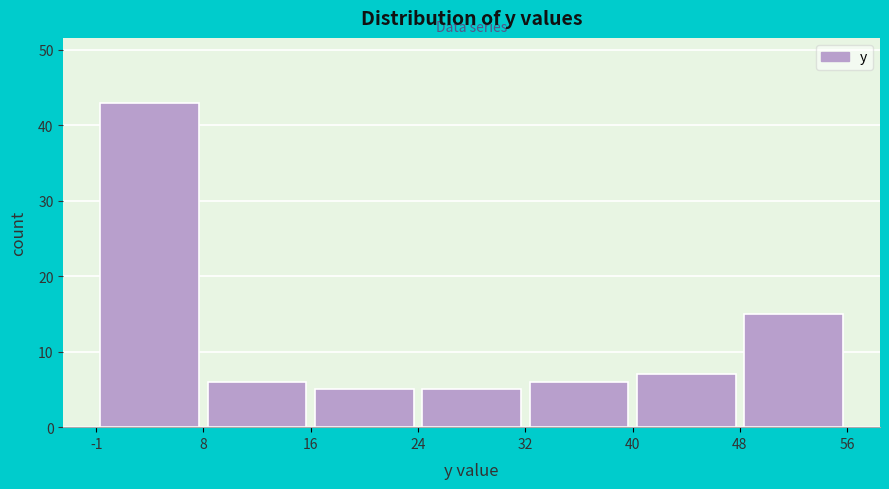

Reading left to right, transcribe this chart: for each bar, give the range it covers on the x-axis and its height. The values are not printed on the chart, so give them approximately, as read against the axis.

-1 to 8: 43
8 to 16: 6
16 to 24: 5
24 to 32: 5
32 to 40: 6
40 to 48: 7
48 to 56: 15